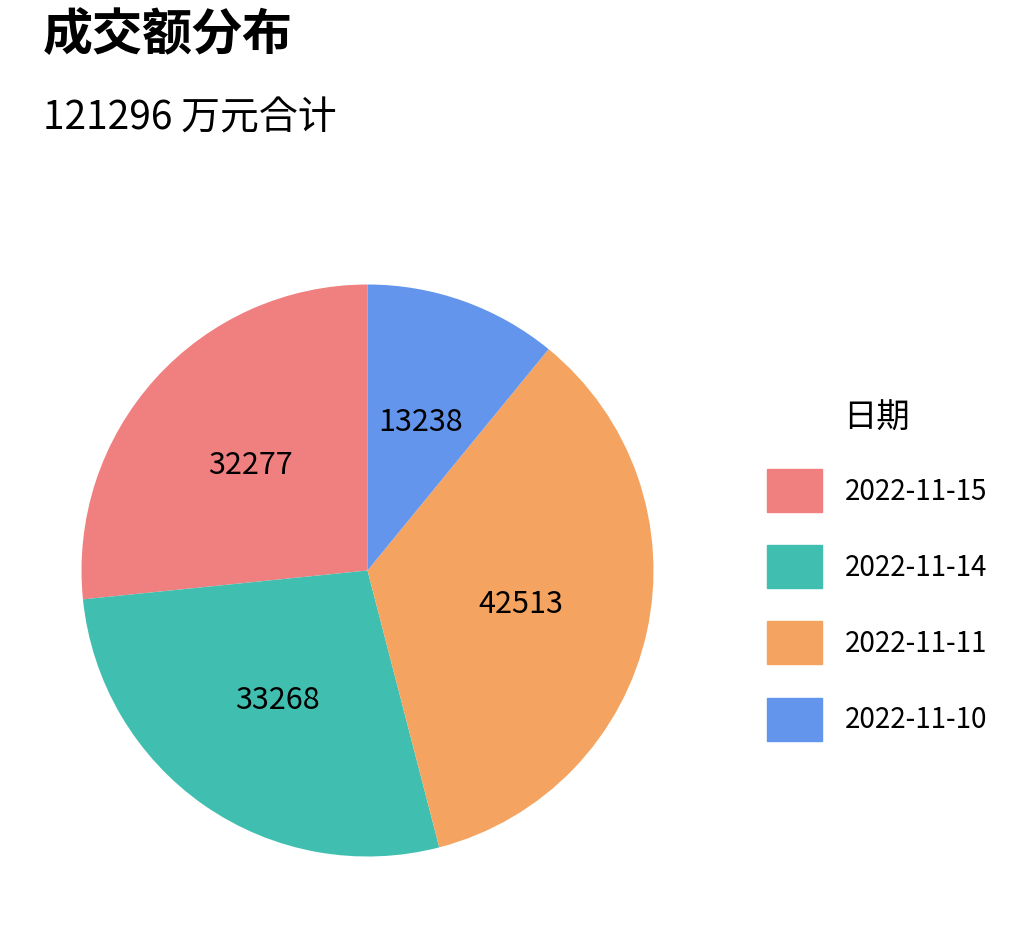

What is the smallest slice in the pie chart?

2022-11-10